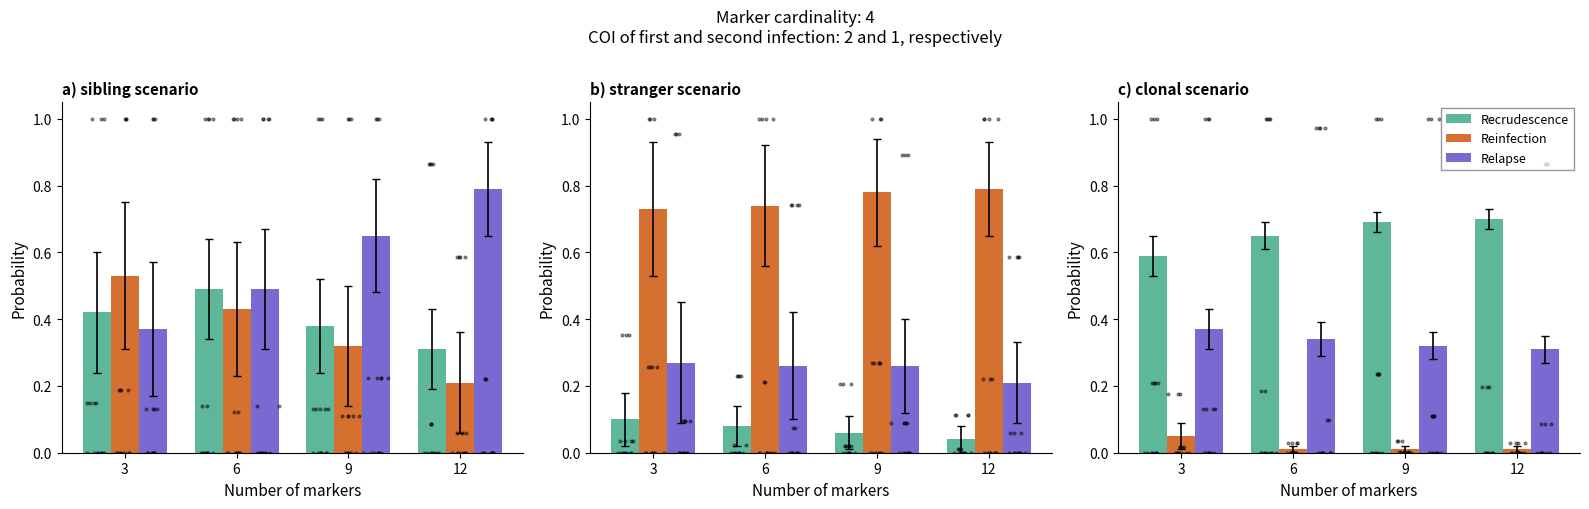

What are all the series names shown in the legend?

Recrudescence, Reinfection, Relapse